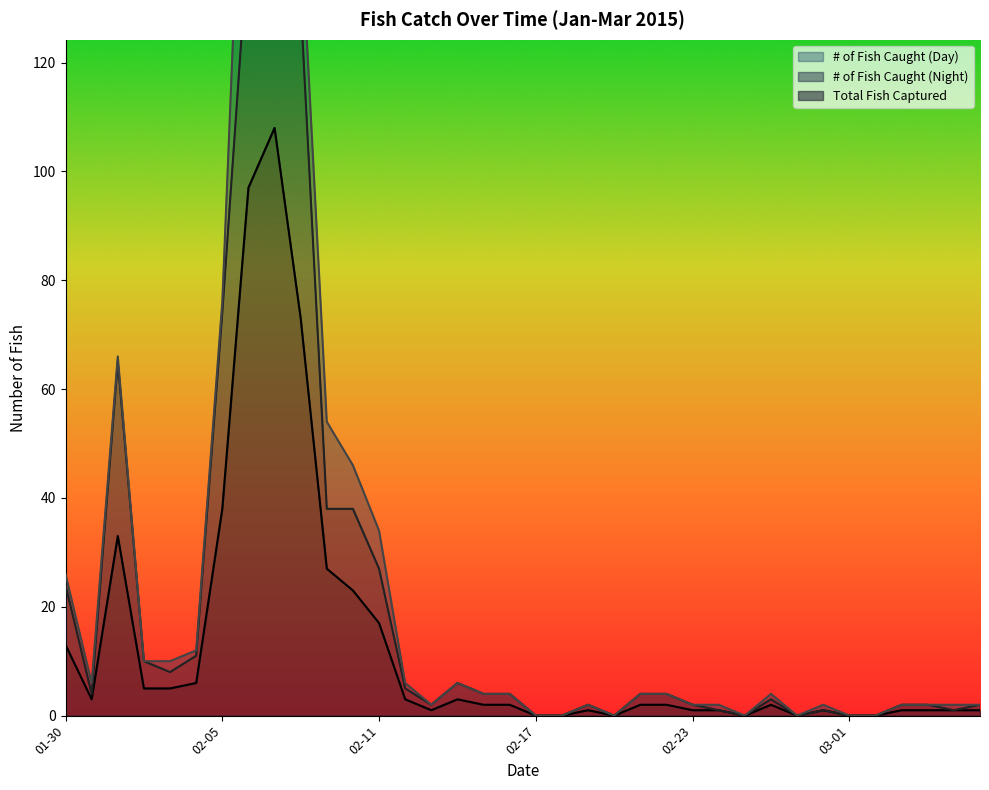

What is the label of the 27th point from the left?

2015-02-25